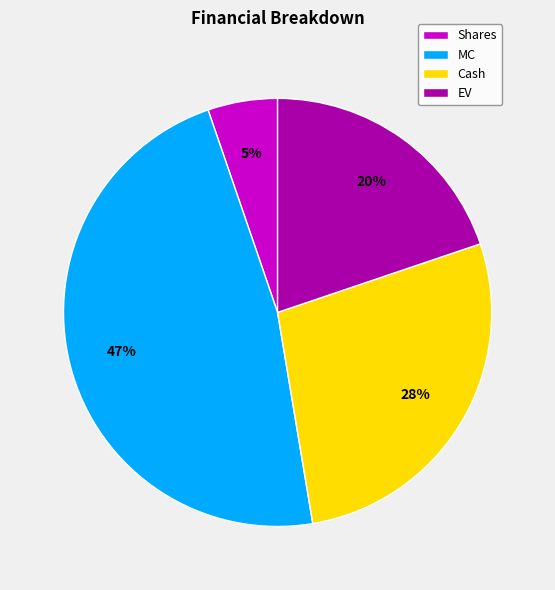

Is it true that Cash is 35% of the pie?

False